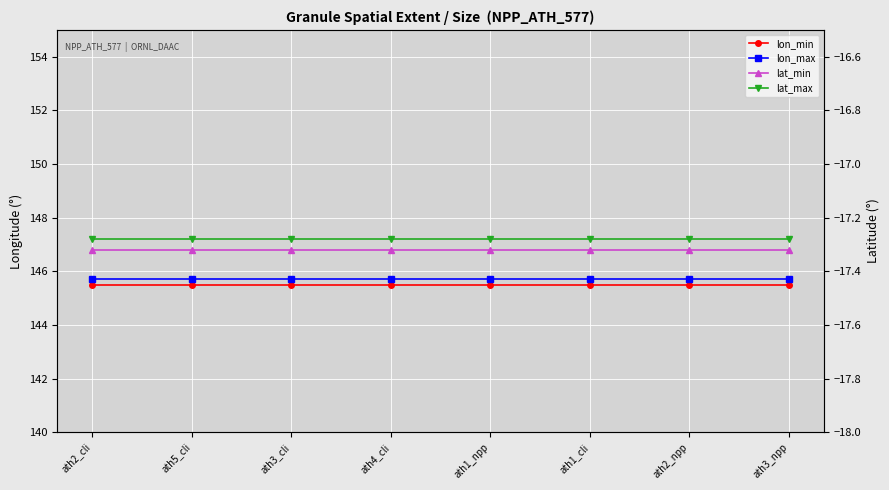

Which category has the lowest value in the lat_min series?

ath2_cli